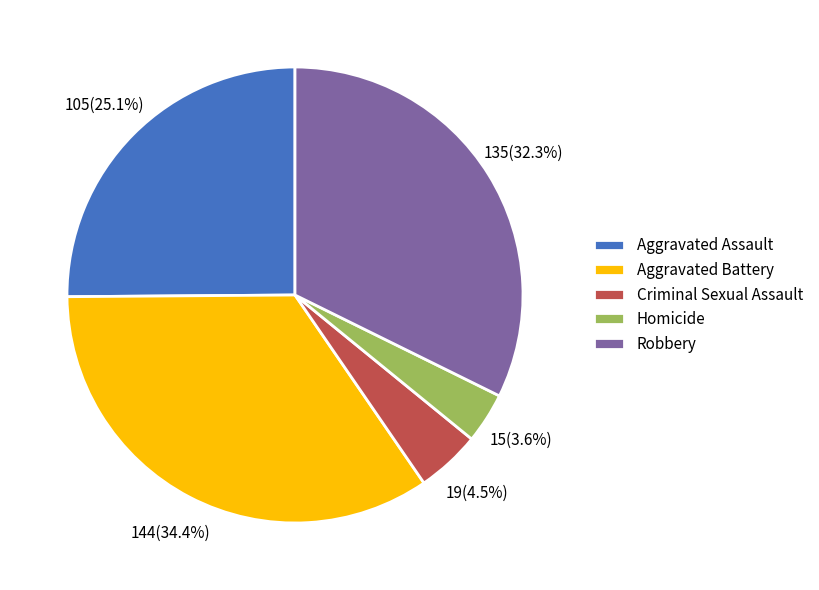

Which has a higher value, Robbery or Homicide?

Robbery